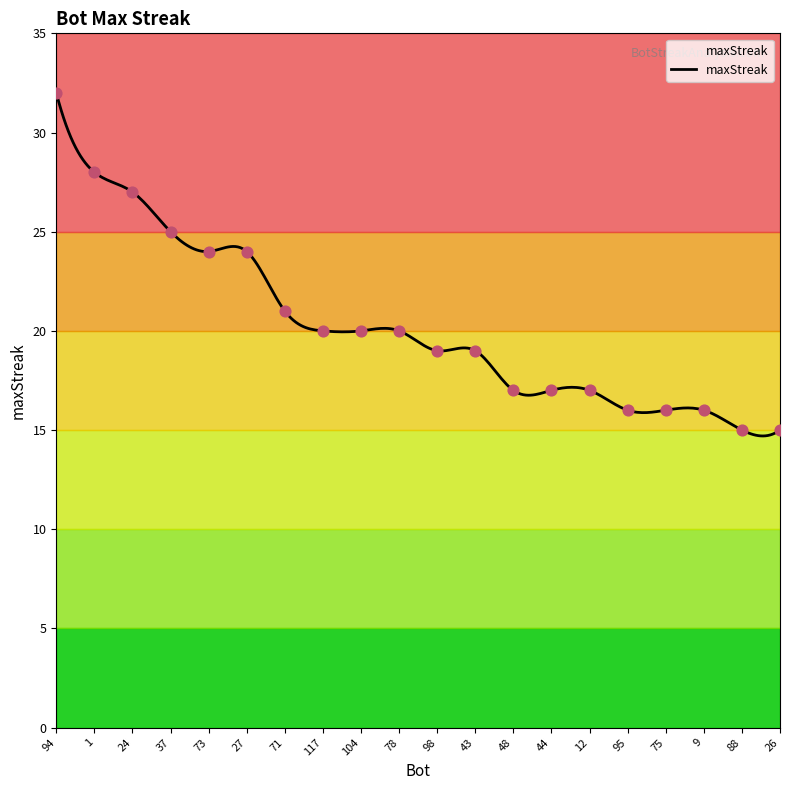

What is the ratio of the value at 37 to the value at 26?

1.7